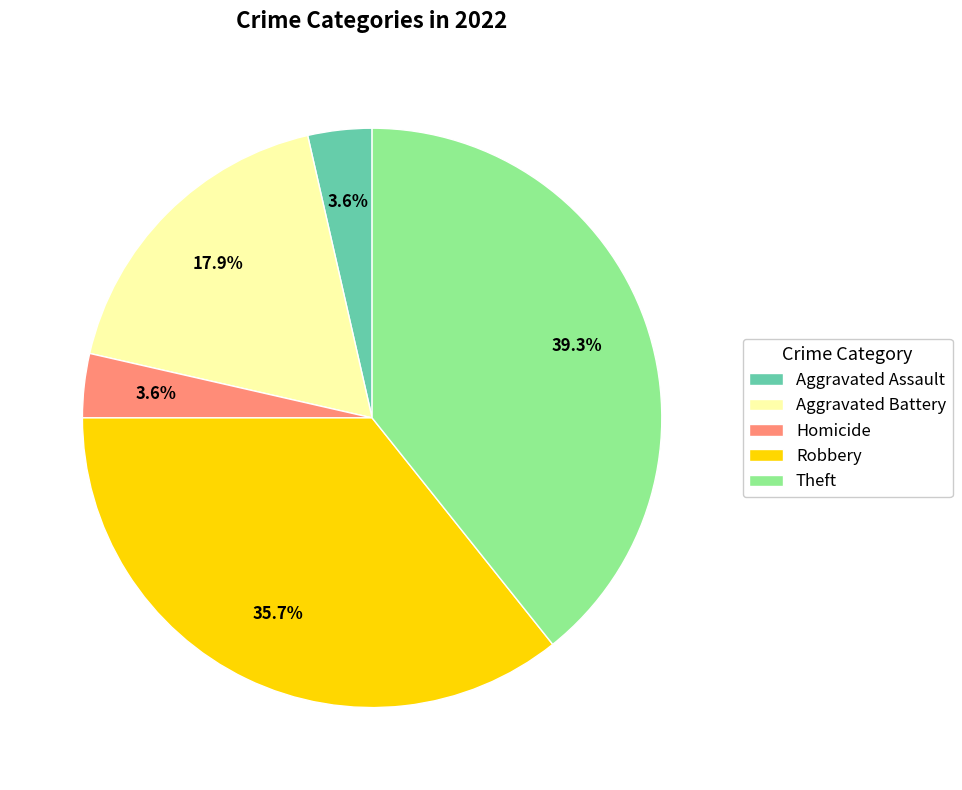

To the nearest percent, what percentage of the pie is Theft?

39%